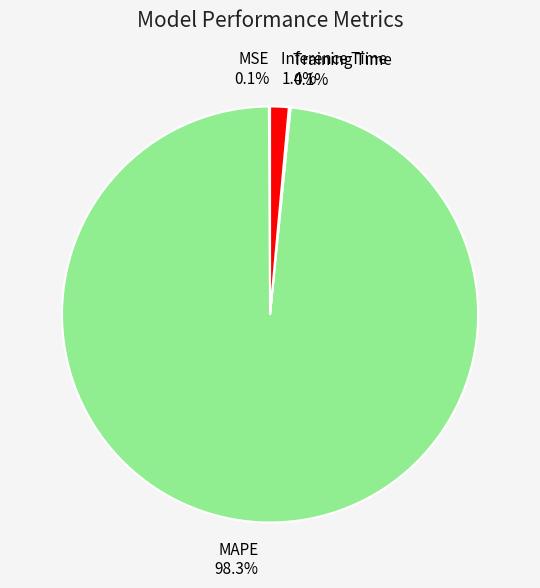

Which slice is the largest?

MAPE